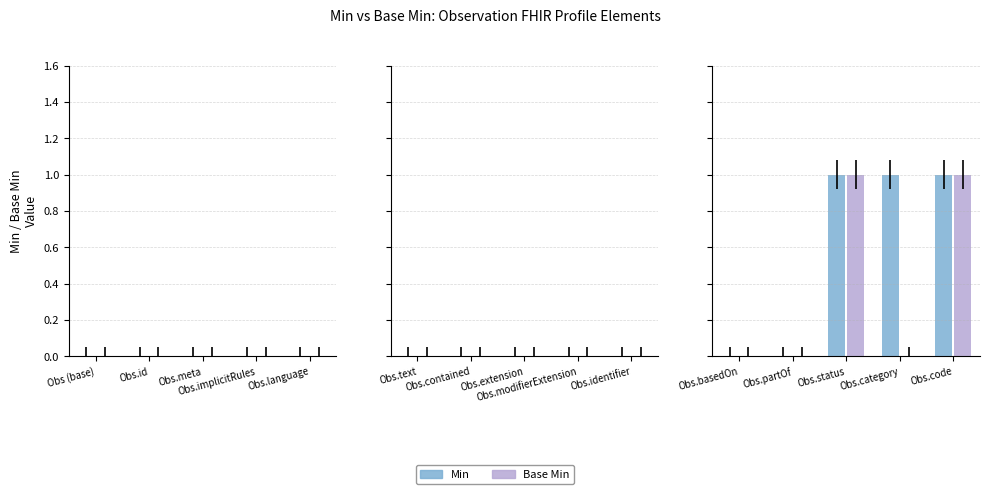

Reading left to right, transcribe all the data shown in this chart.

Min: 0	0	1	1	1
Base Min: 0	0	1	0	1